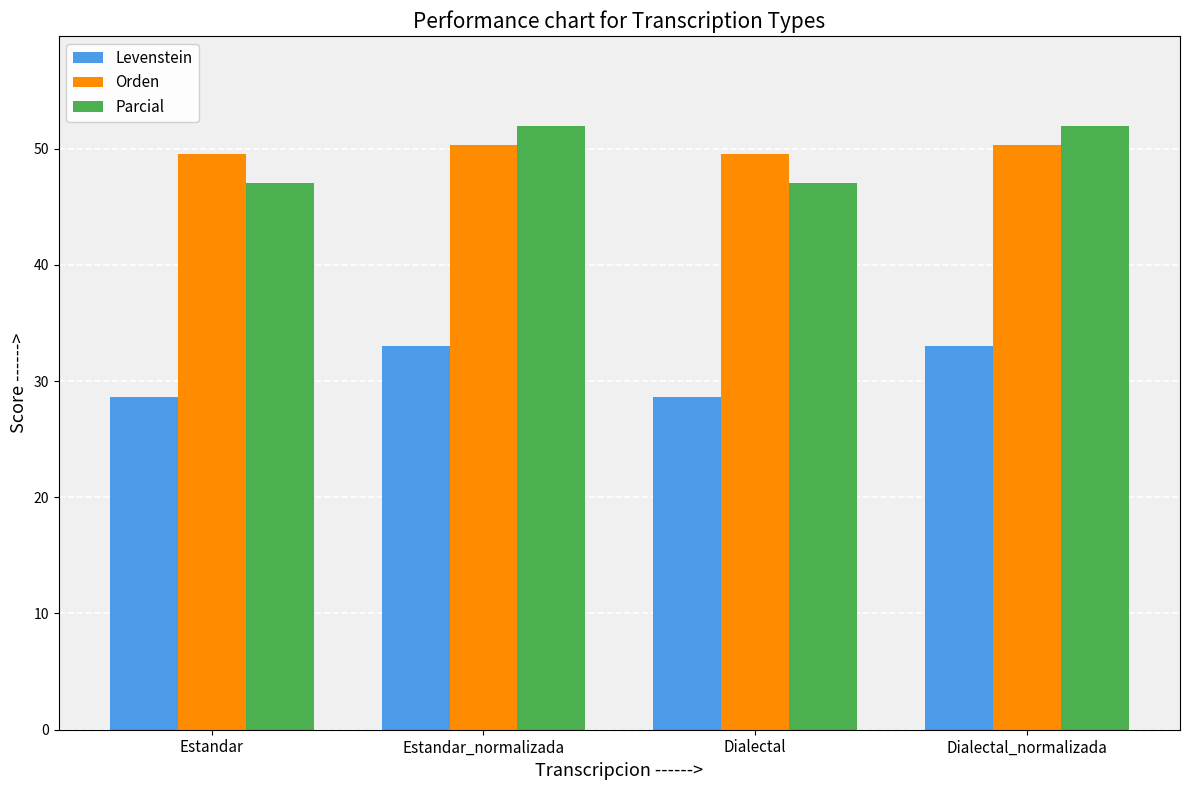

How many data points in Orden are less than 50?

2